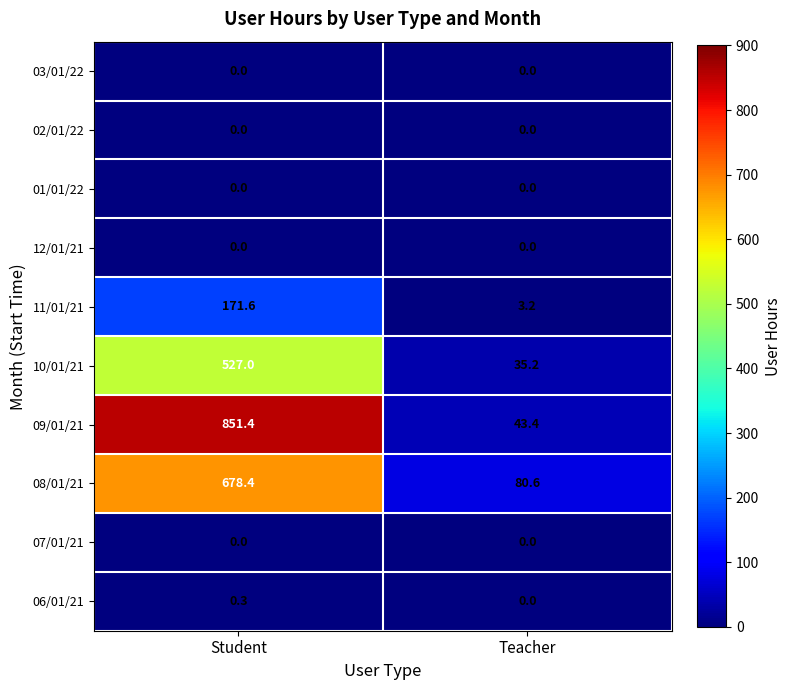

What is the minimum value for 10/01/21?

35.2